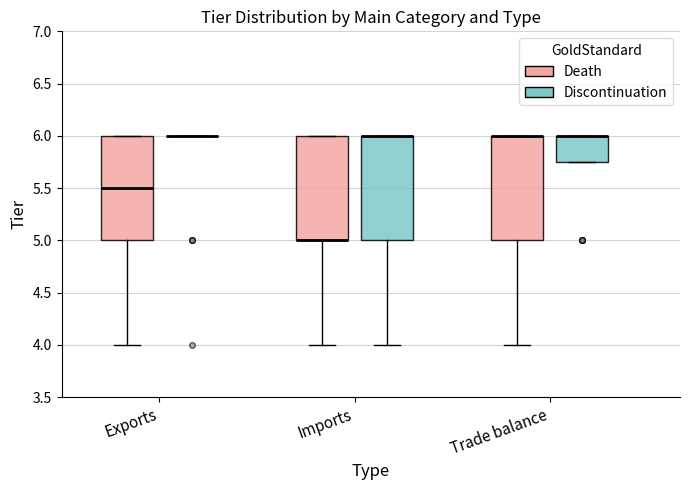

Reading left to right, read every box against the y-axis: the position of its median line, the range the box covers, and the ends of its whiskers. The values are not printed on the chart, so give them approximately, as read against the axis.

Exports (Death): median 5.50, box 5.00 to 6.00, whiskers 4.00 to 6.00
Exports (Discontinuation): box collapsed to a line at 6.00, whiskers 6.00 to 6.00
Imports (Death): median 5.00 (drawn on the box's lower edge), box 5.00 to 6.00, whiskers 4.00 to 6.00
Imports (Discontinuation): median 6.00 (drawn on the box's upper edge), box 5.00 to 6.00, whiskers 4.00 to 6.00
Trade balance (Death): median 6.00 (drawn on the box's upper edge), box 5.00 to 6.00, whiskers 4.00 to 6.00
Trade balance (Discontinuation): median 6.00 (drawn on the box's upper edge), box 5.75 to 6.00, whiskers 5.75 to 6.00